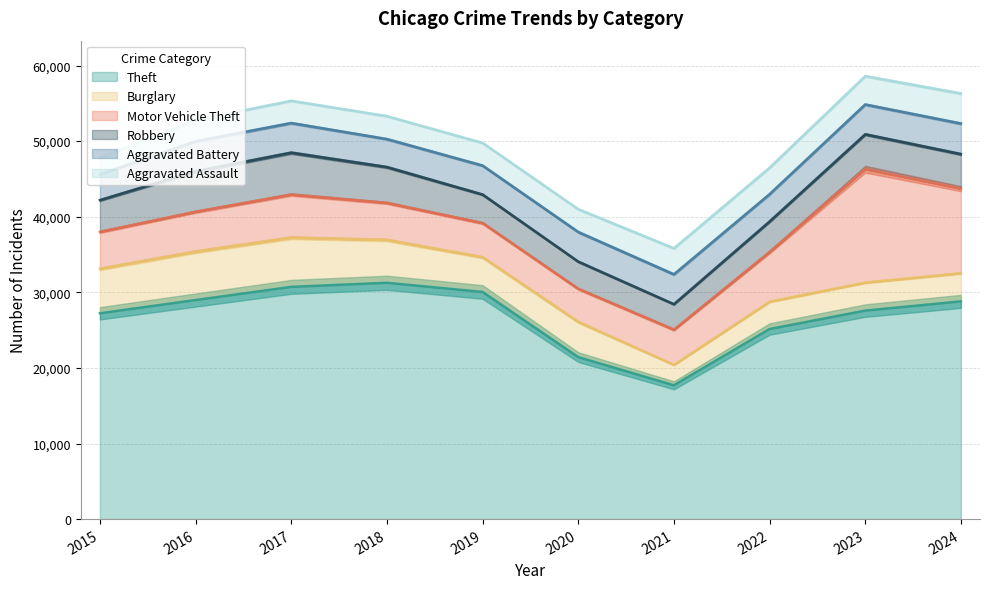

What is the difference between the highest and lowest values at 2019?

27058